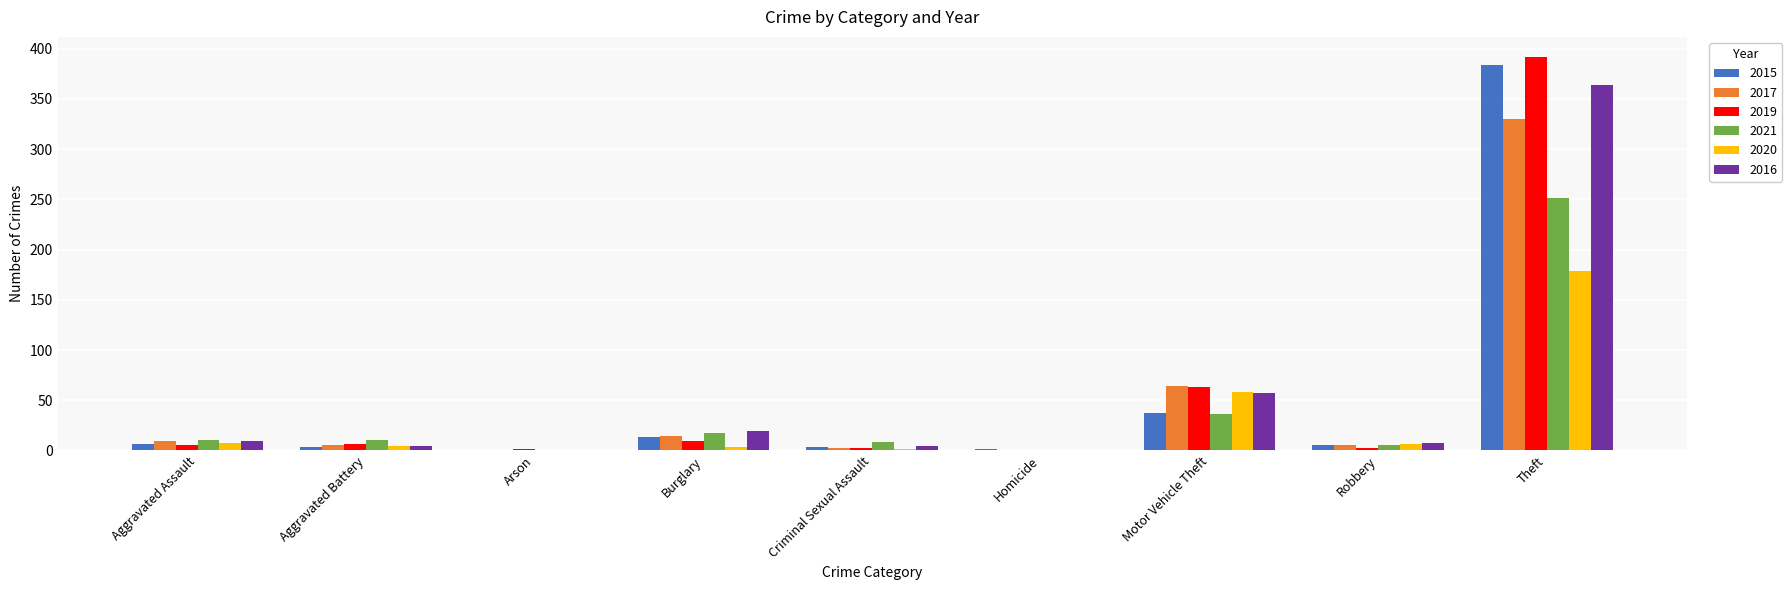

What are all the series names shown in the legend?

2015, 2017, 2019, 2021, 2020, 2016